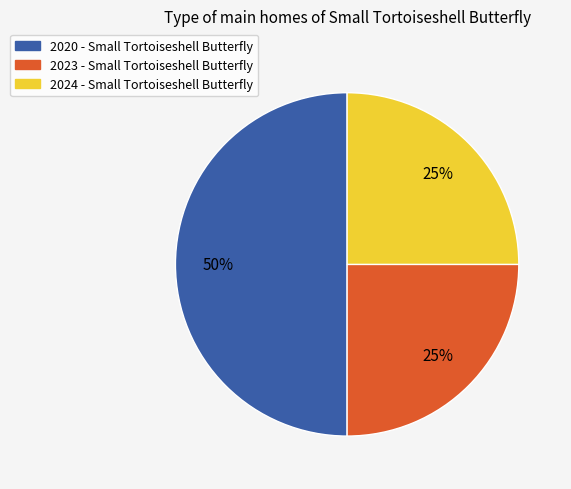

To the nearest percent, what is the average slice percentage?

33%